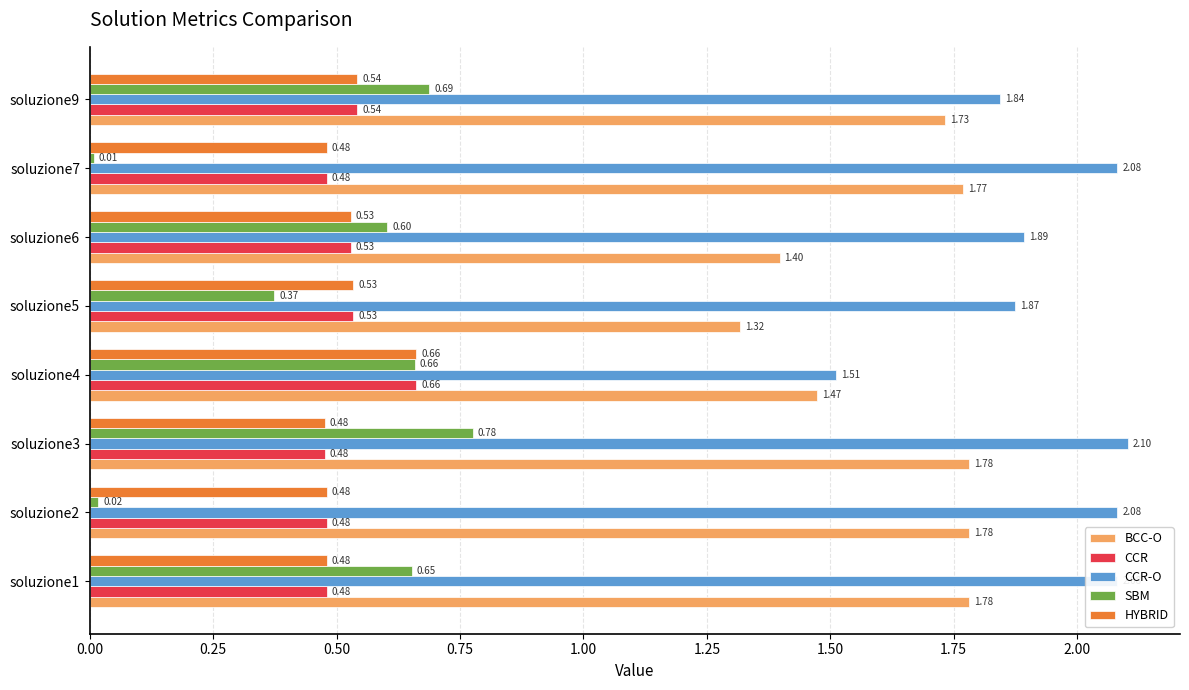

What is the sum of all CCR-O values?

15.5